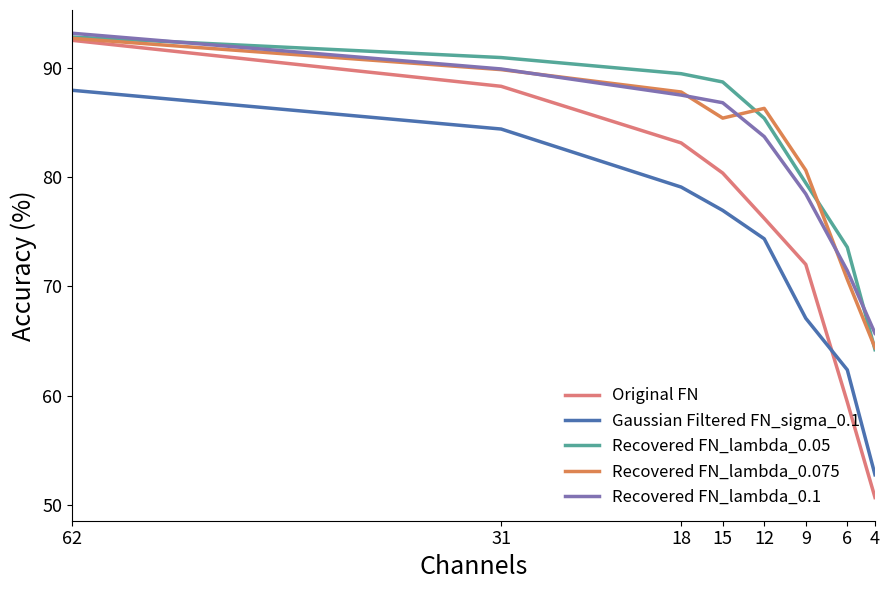

How many lines are shown in the chart?

5